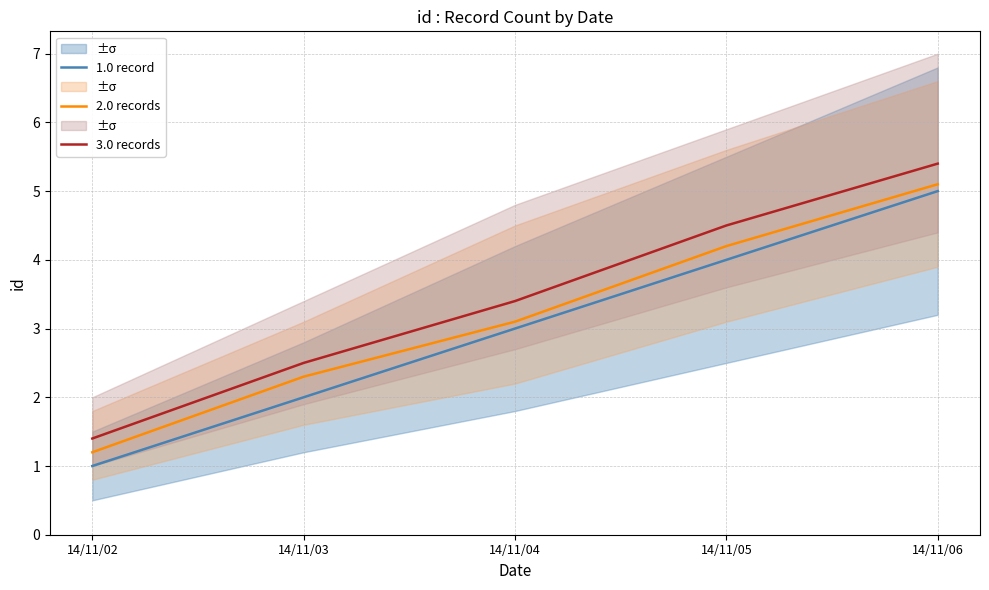

At which label does 1.0 record first exceed 3?

14/11/05